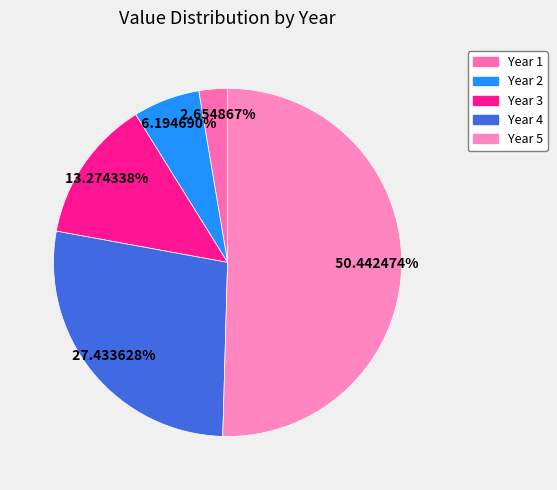

Between Year 3 and Year 5, which is larger?

Year 5